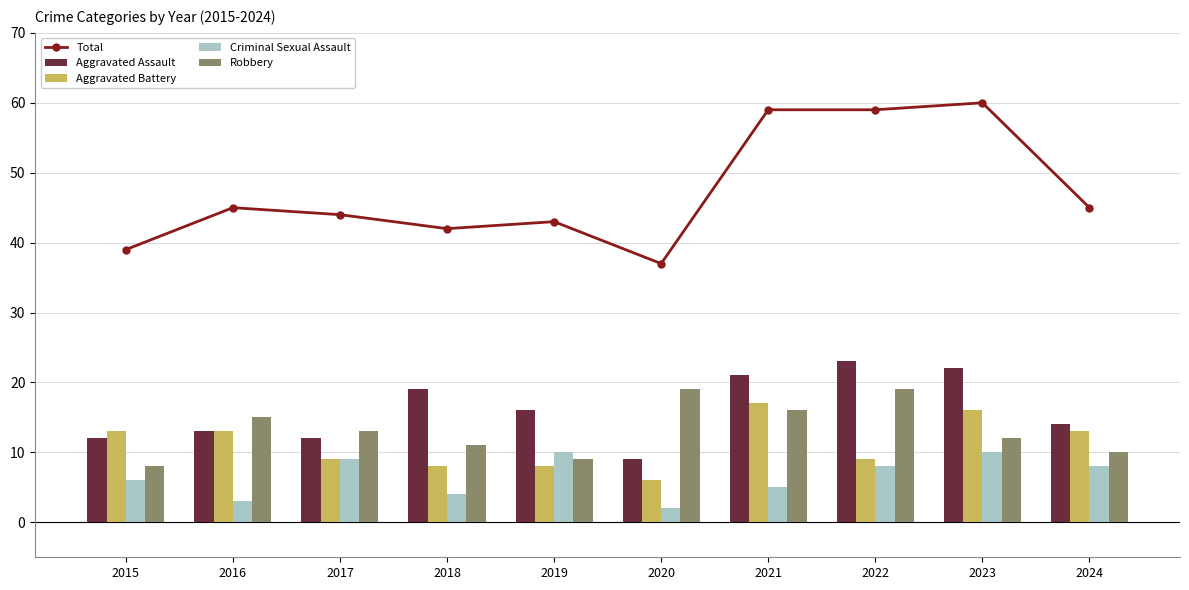

What is the difference between the maximum and minimum values in the Total series?

23